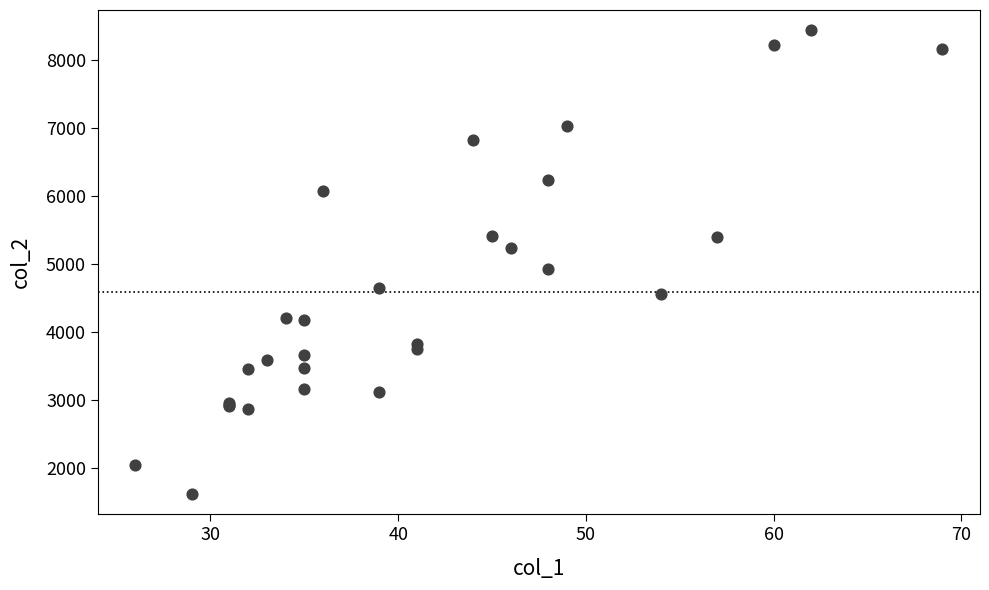

What Y value in the scatter plot is closest to 5030?

4929